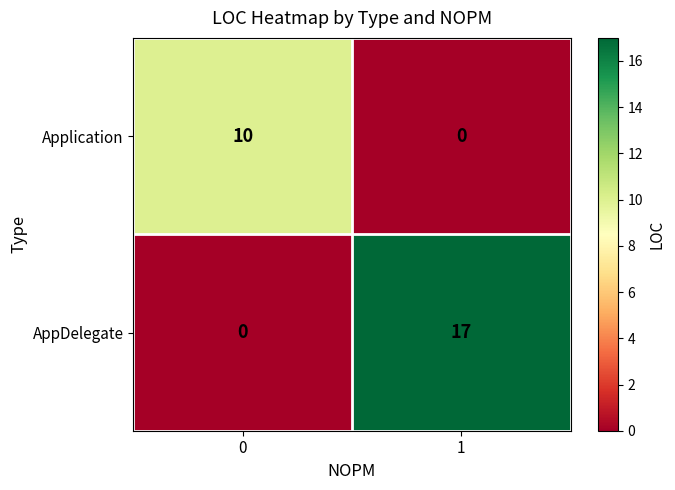

Count the number of data series in this chart.

2